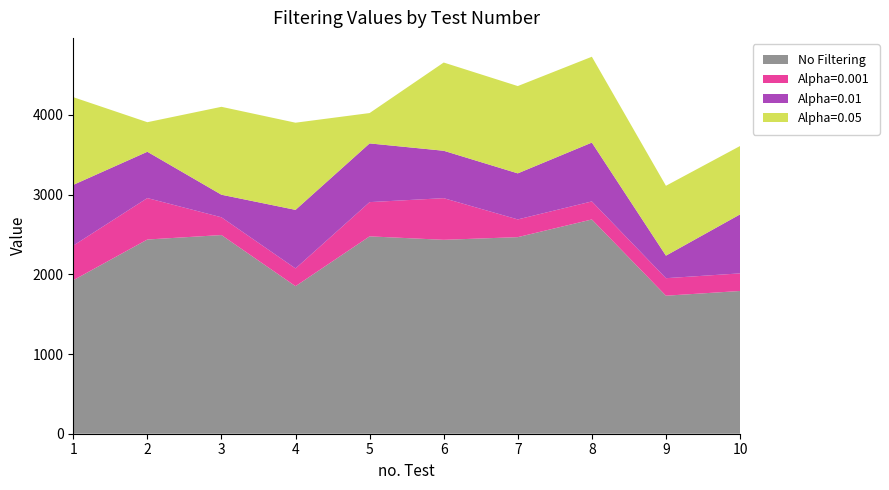

Reading left to right, list all the values displayed in this chart.

No Filtering: 1926.4	2437.2	2493.2	1851.6	2476.7	2433.3	2467.0	2688.7	1732.1	1791.2
Alpha=0.001: 434.5	520.1	222.9	222.7	429.6	522.8	222.4	226.5	219.7	220.9
Alpha=0.01: 762.2	581.0	283.1	734.8	736.9	595.0	577.9	738.3	282.8	740.0
Alpha=0.05: 1100.4	371.0	1103.3	1093.9	380.9	1107.2	1095.5	1077.2	876.8	858.1